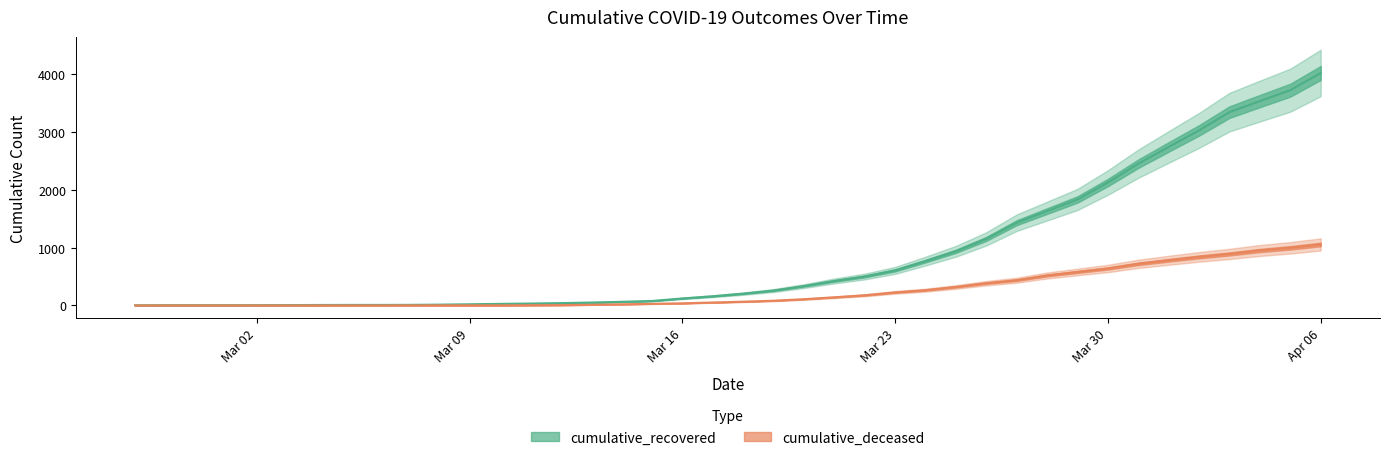

True or false: cumulative_deceased and cumulative_recovered intersect in this chart.

False